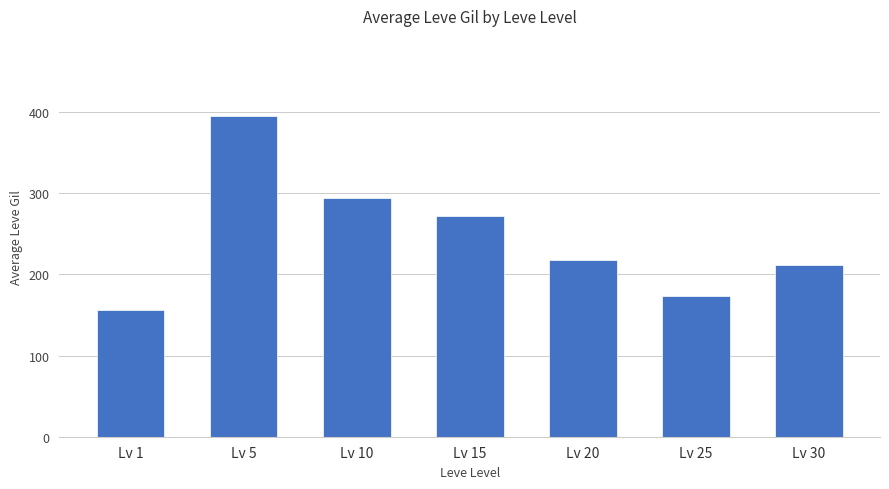

What is the minimum value shown in the chart?

156.8